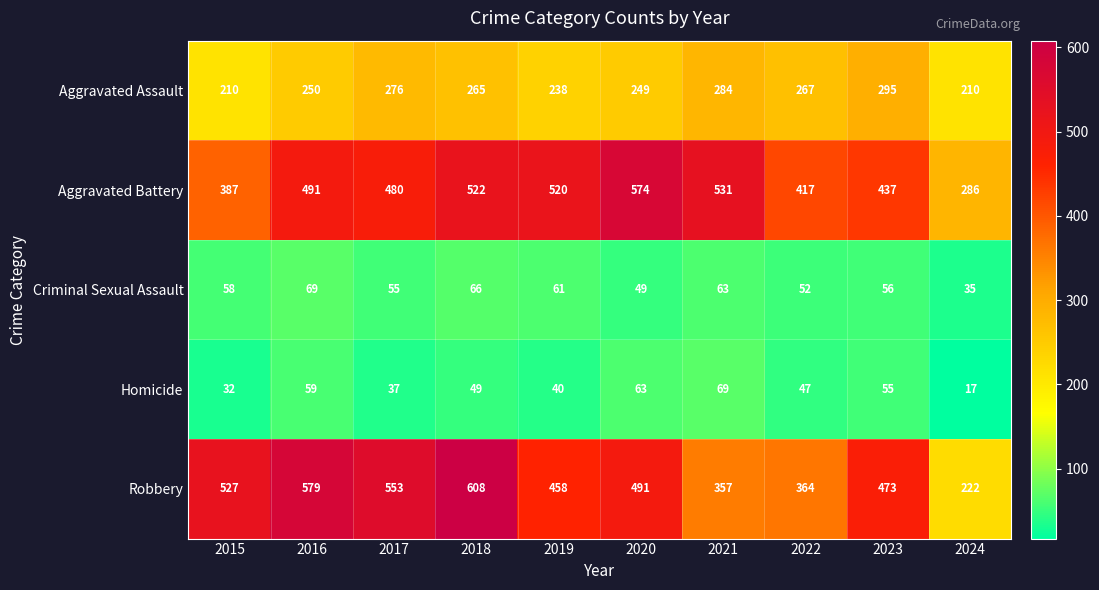

At which category is the sum across all series the highest?

2018